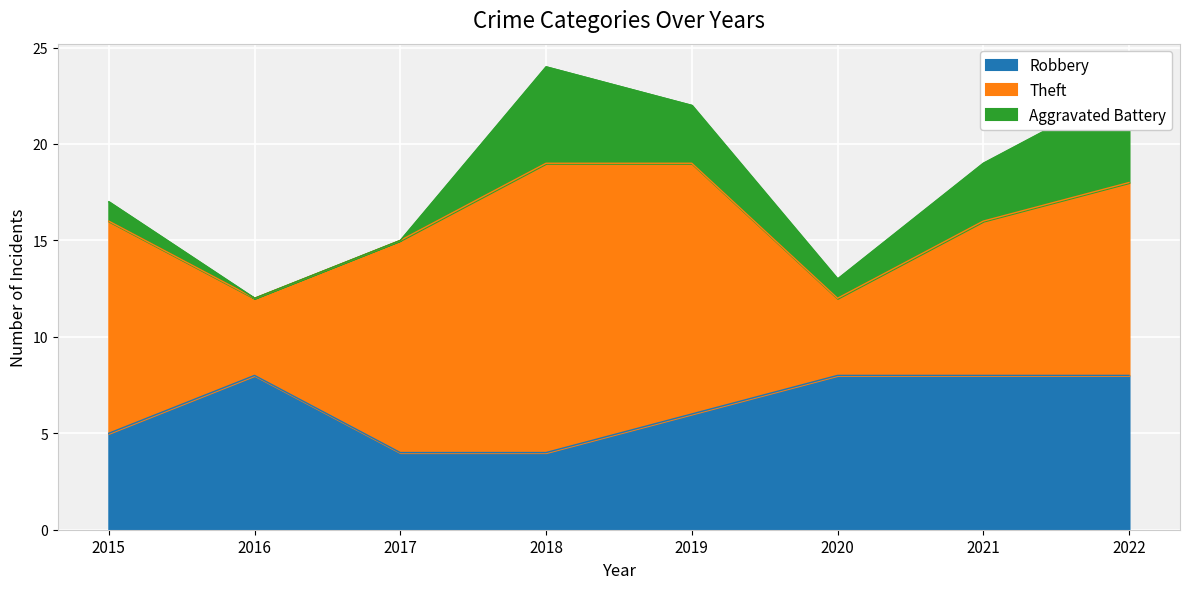

Read the Robbery value at 2017.

4